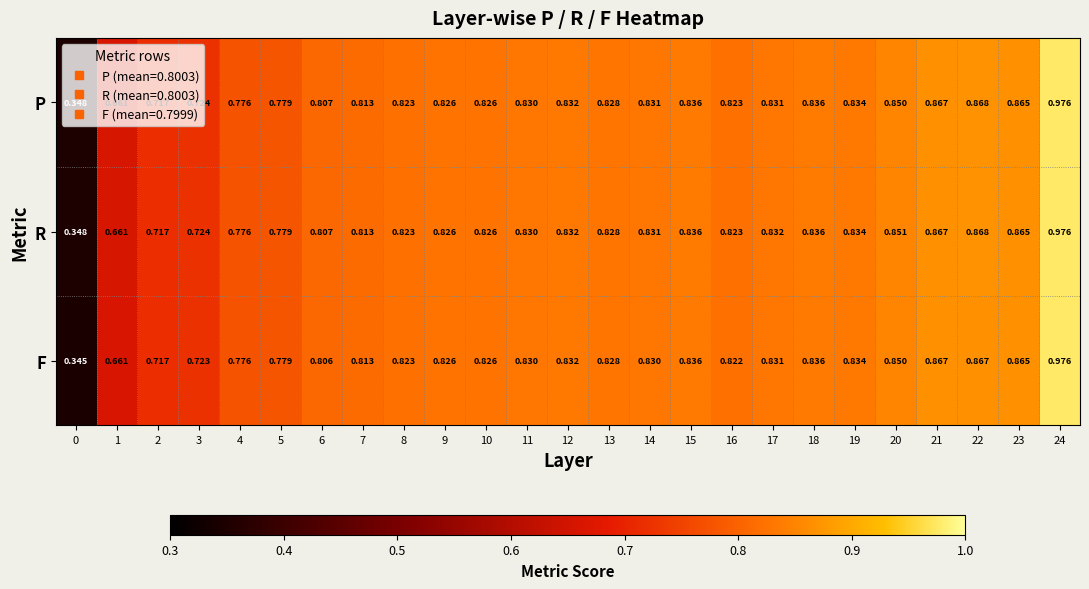

How many categories are shown in the chart?

25